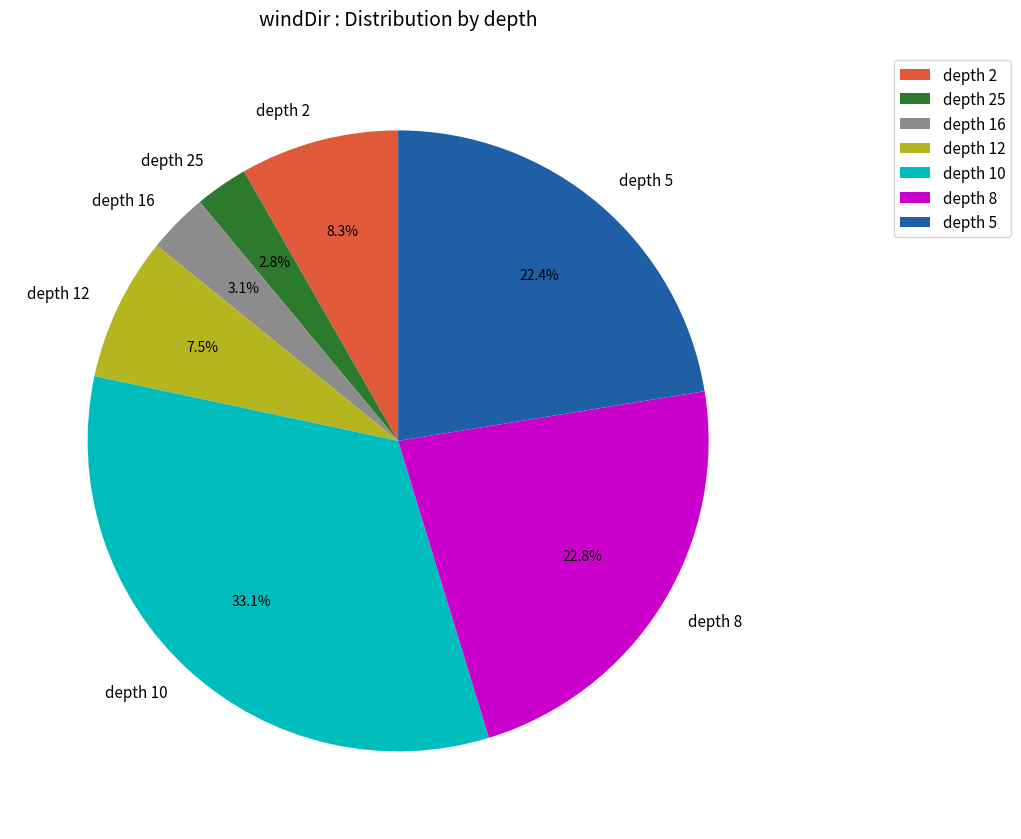

How many slices are in this pie chart?

7